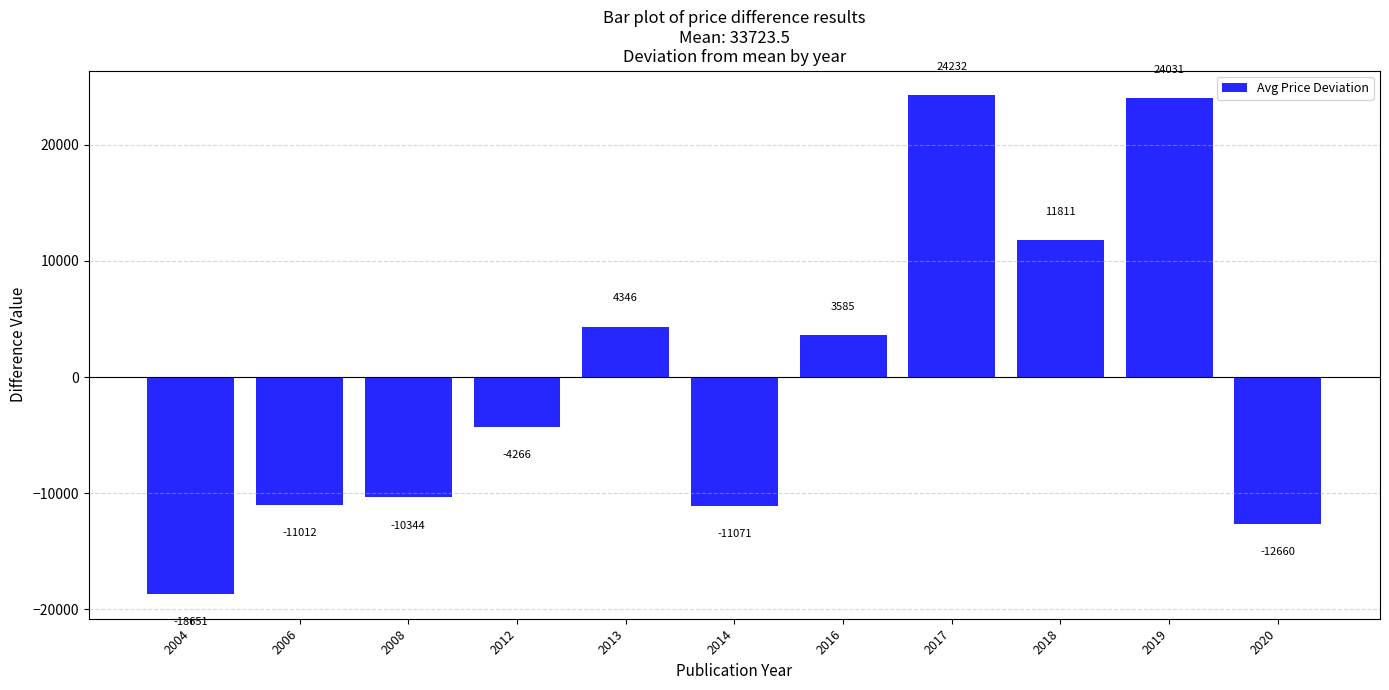

Is it true that the value at 2017 is 24232.3?

True